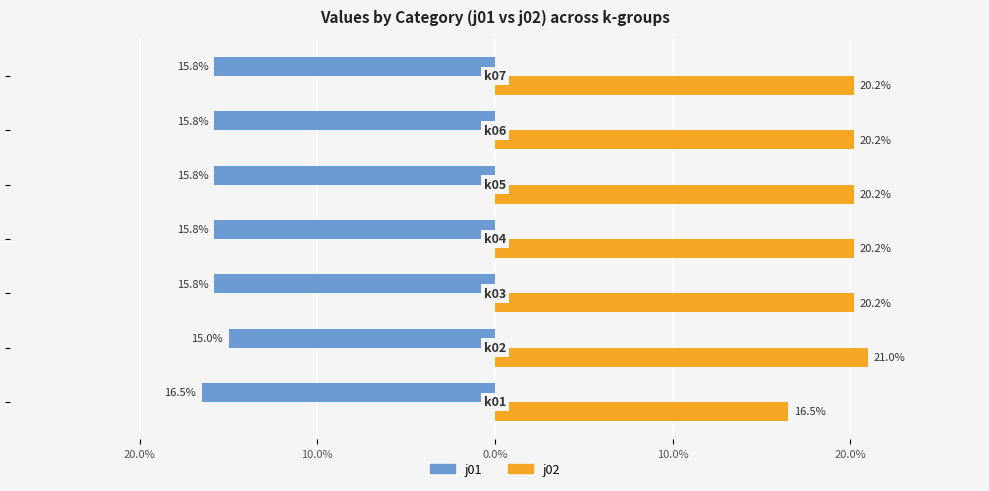

What are all the series names shown in the legend?

j01, j02